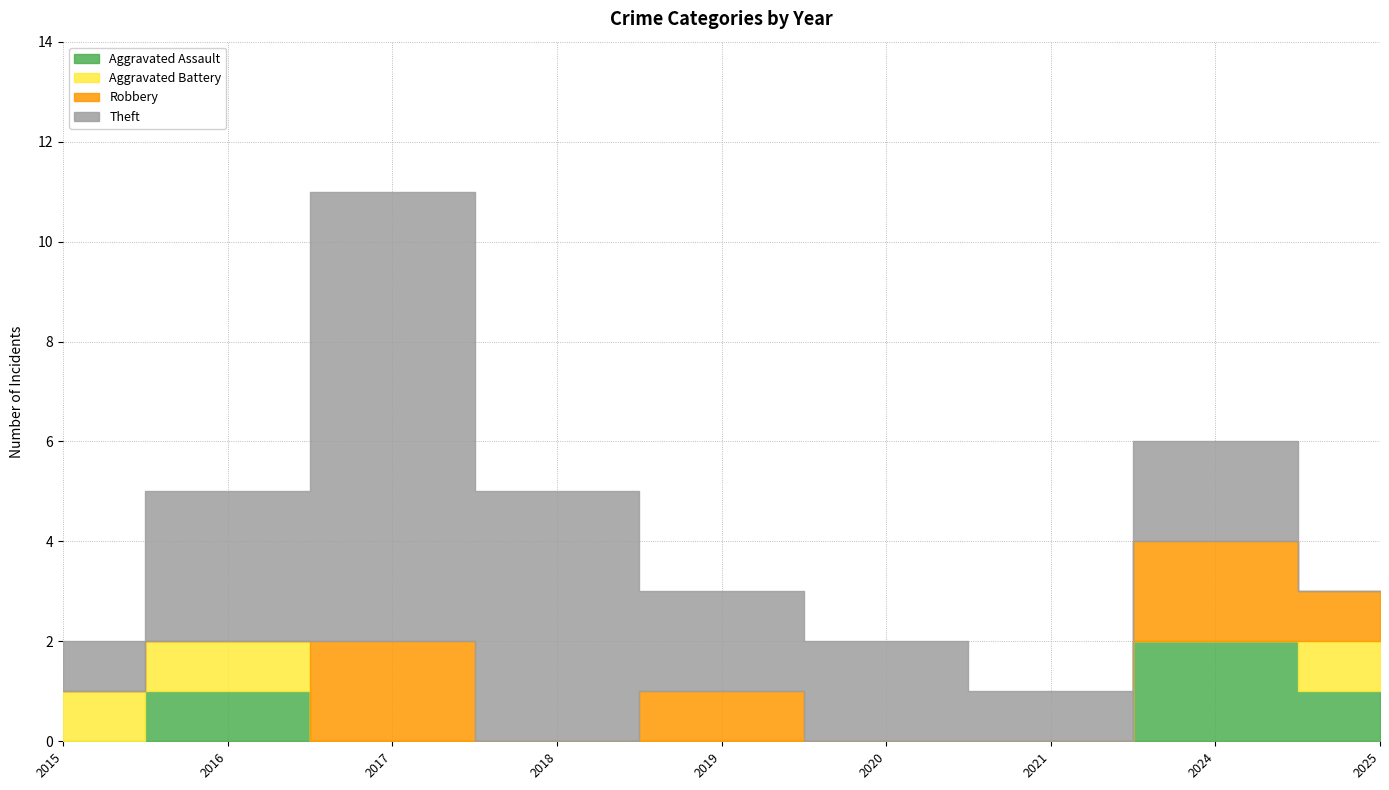

Rank the series by their maximum value, from lowest to highest.

Aggravated Battery, Aggravated Assault, Robbery, Theft